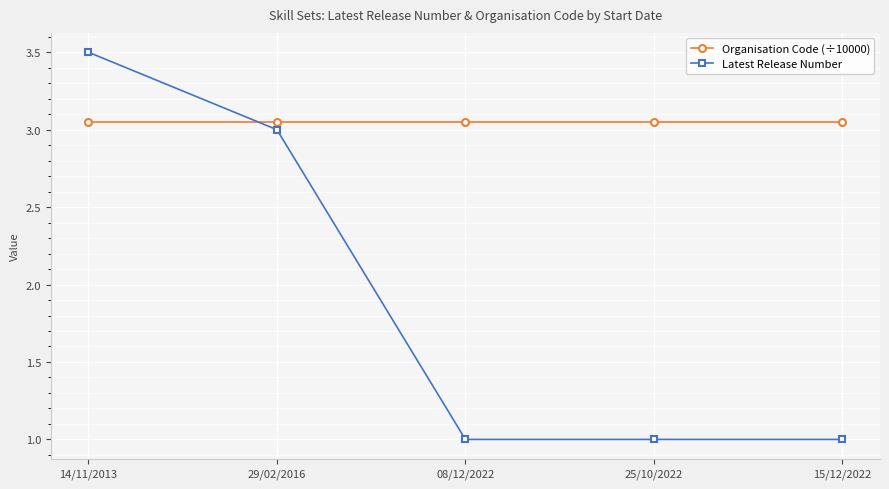

What is the difference between the highest and lowest values at 08/12/2022?

2.0